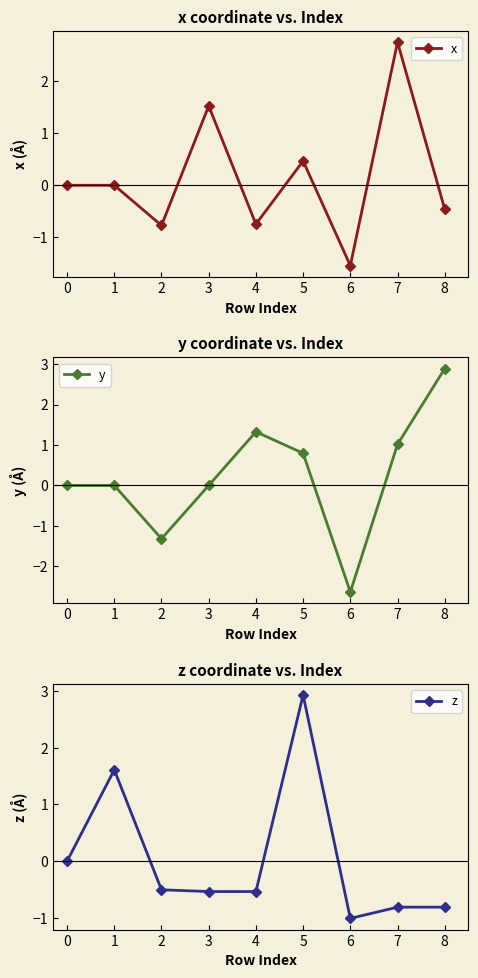

The value of x at 1 is 1.9. True or false?

False